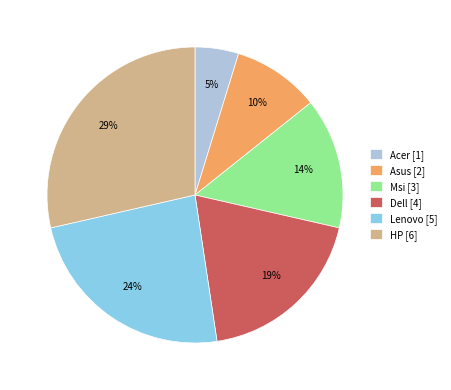

Which slice is the largest?

HP